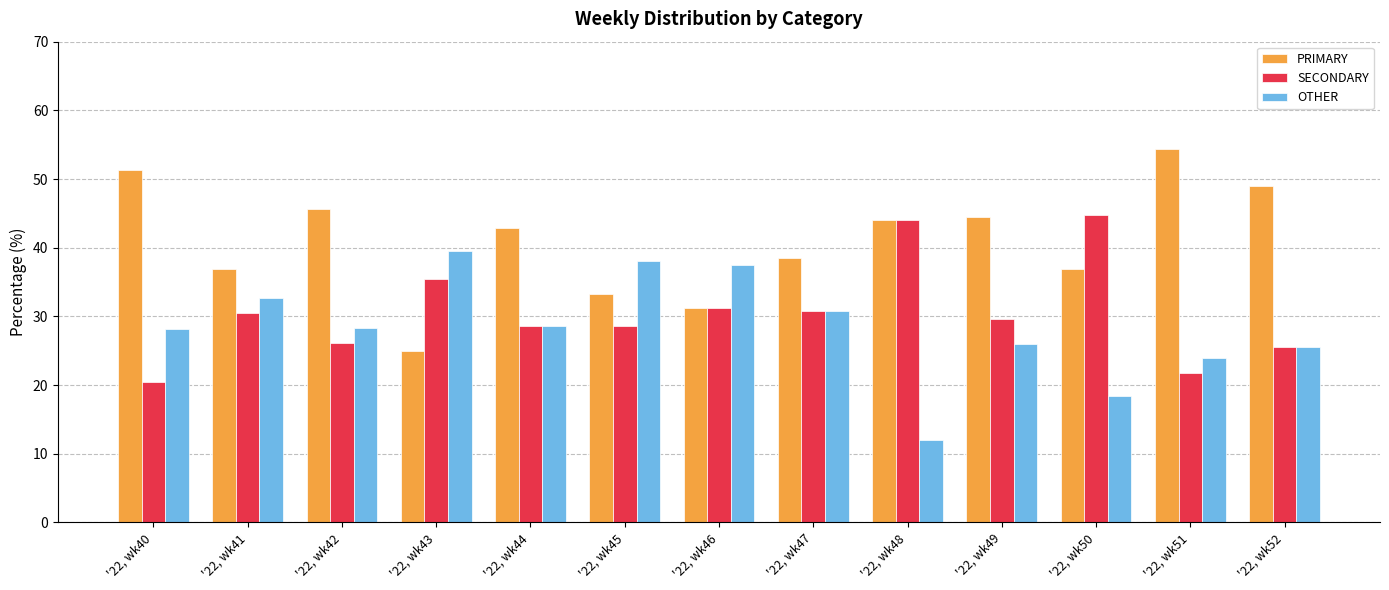

Is the value of OTHER at '22, wk52 greater than the value of SECONDARY at '22, wk48?

No